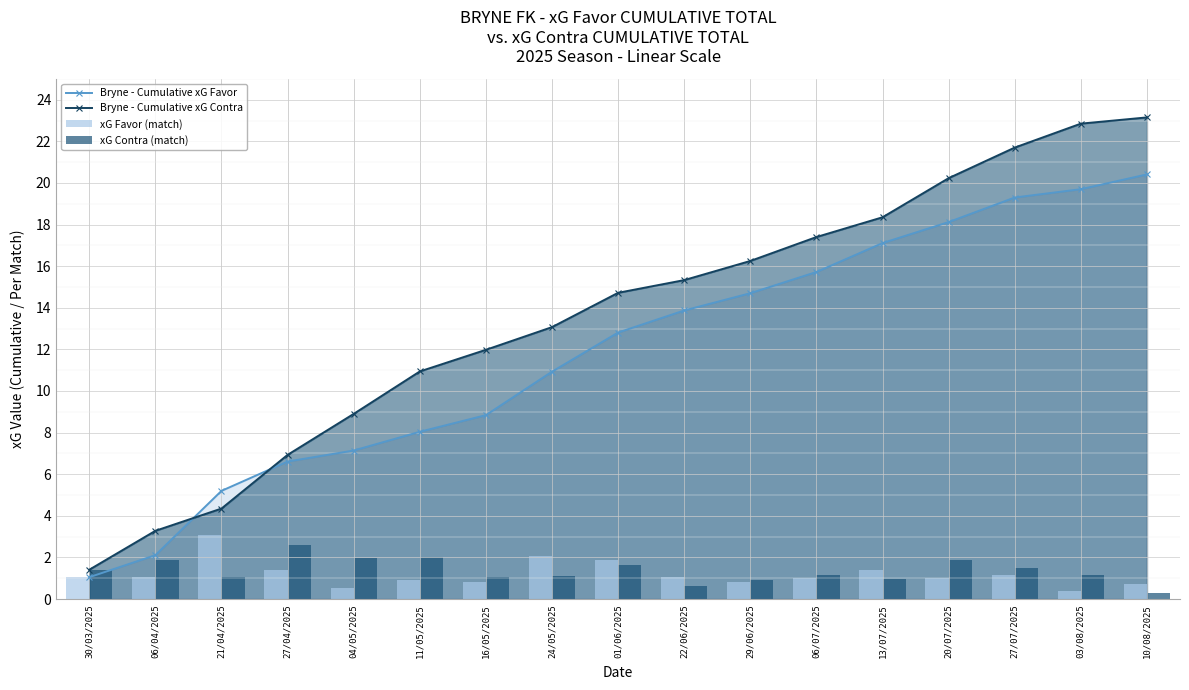

What is the sum of the xG Contra (match) values at 06/04/2025 and 11/05/2025?

3.9